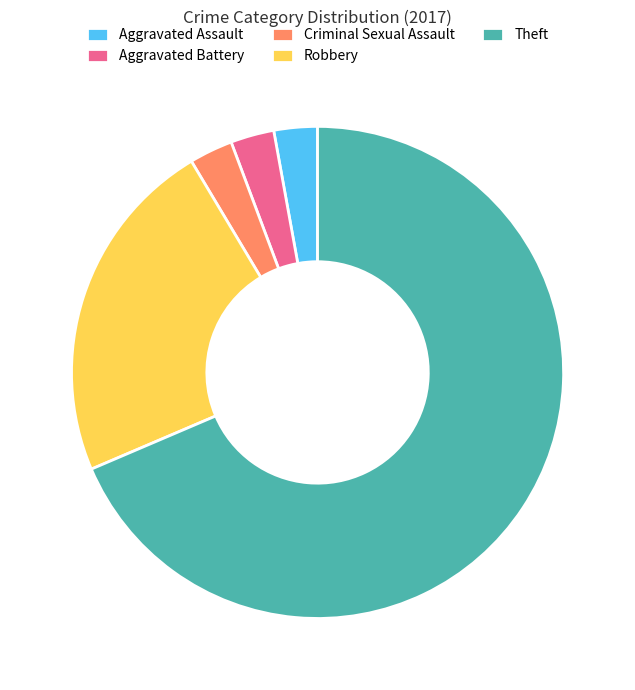

Approximately how many times larger is the value at Aggravated Battery compared to Robbery?

0.1